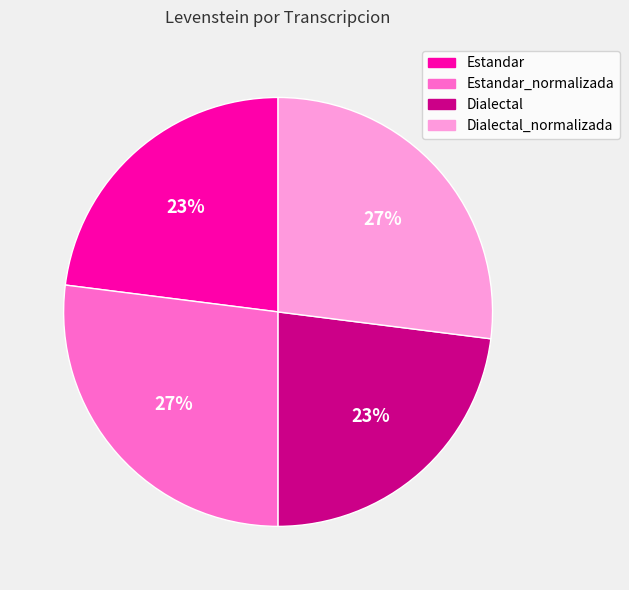

True or false: Estandar accounts for 34% of the total.

False